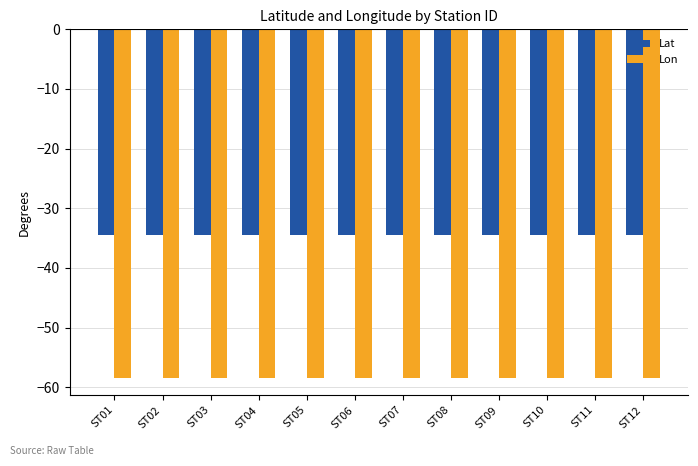

What is the smallest value displayed?

-58.4